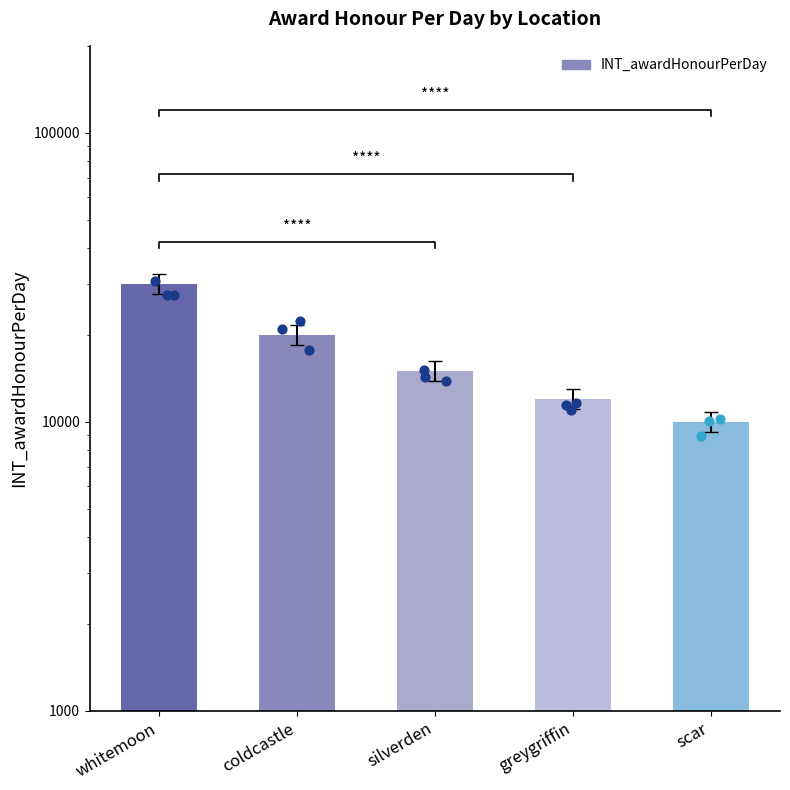

Approximately how many times larger is the value at scar compared to silverden?

0.7